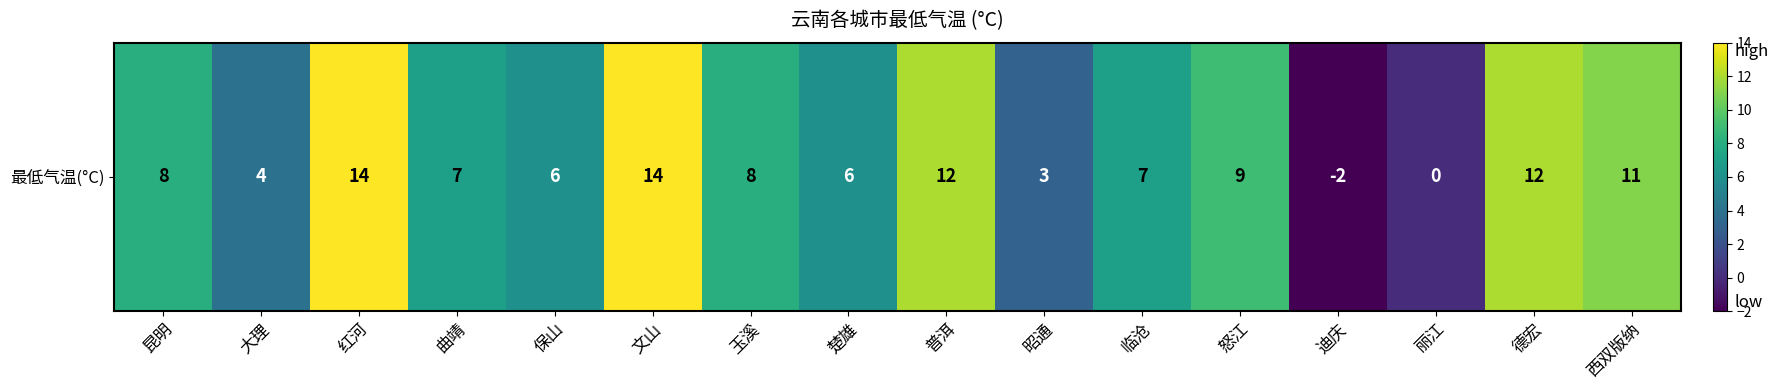

What is the sum of all values?

119